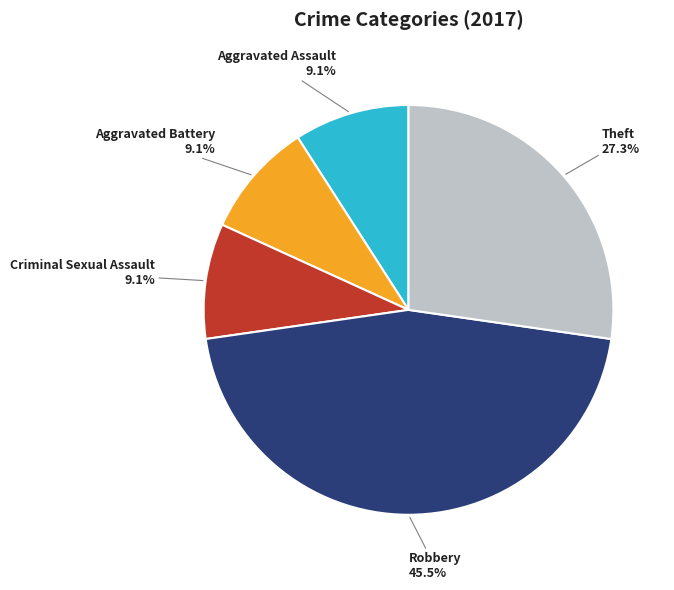

What percentage is the Aggravated Assault slice, to the nearest percent?

9%